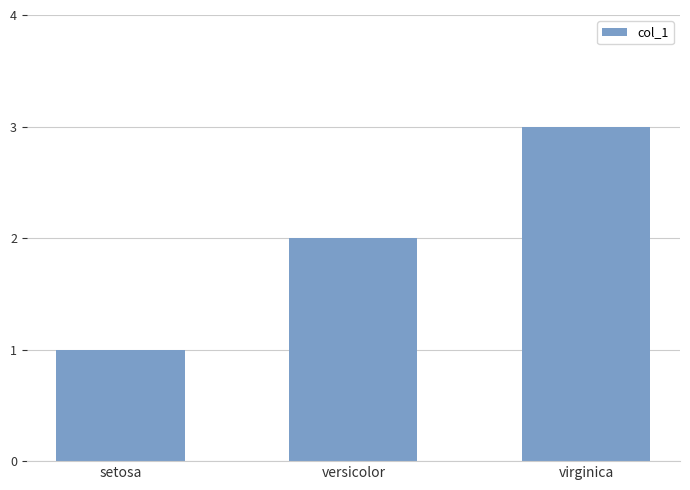

What position from the left is virginica?

3